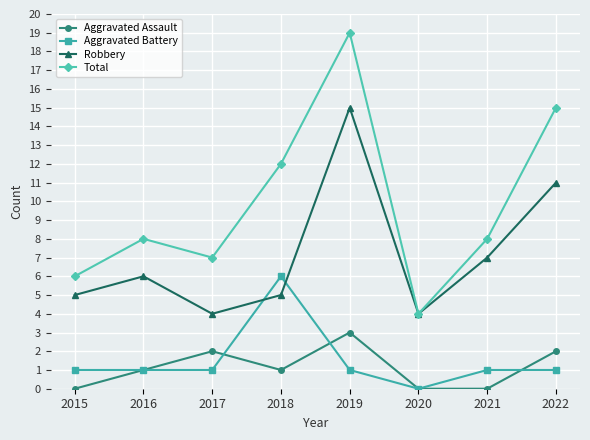

Which category has the lowest value in the Aggravated Battery series?

2020